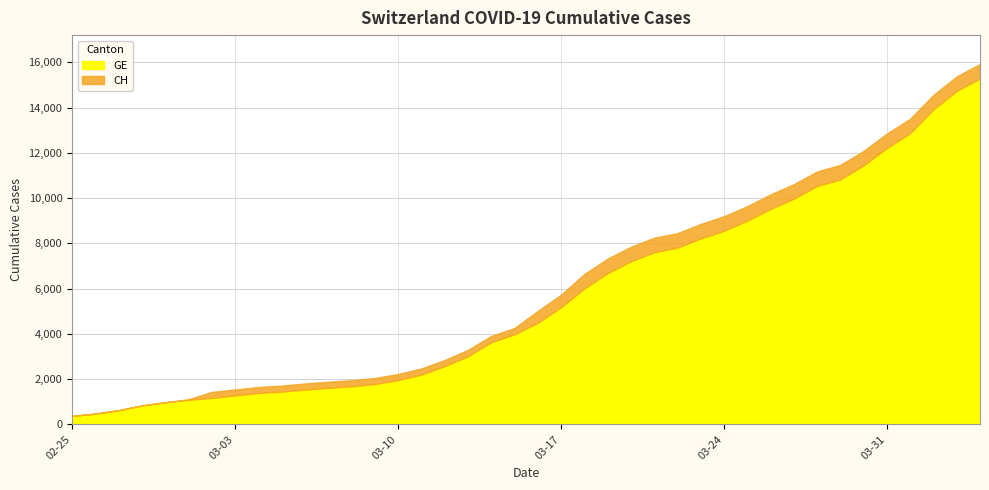

Does the chart display data point markers on the line(s)?

No